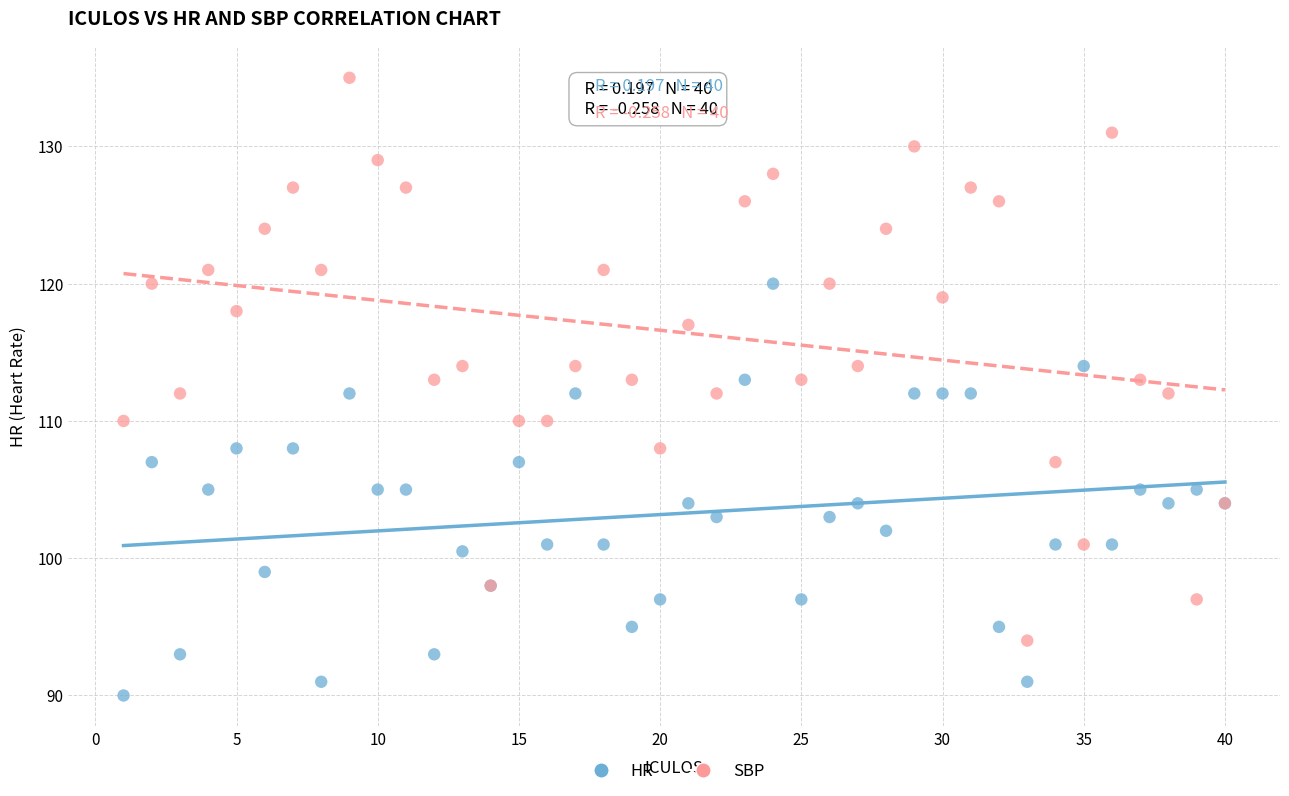

Which series contains the highest Y value?

SBP